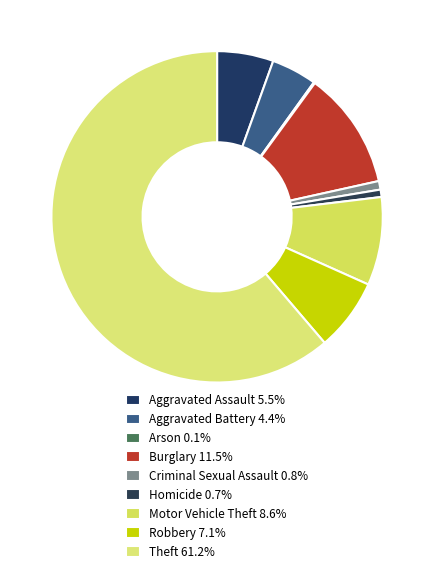

Rank the categories by value from highest to lowest.

Theft, Burglary, Motor Vehicle Theft, Robbery, Aggravated Assault, Aggravated Battery, Criminal Sexual Assault, Homicide, Arson